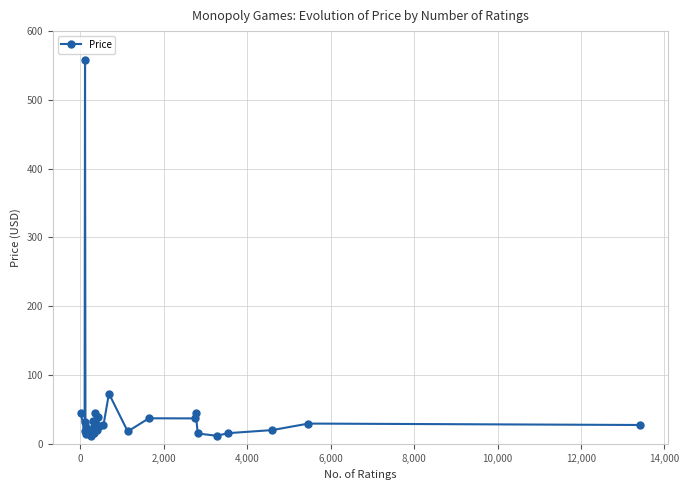

What is the value of the 14th point from the left?

39.6